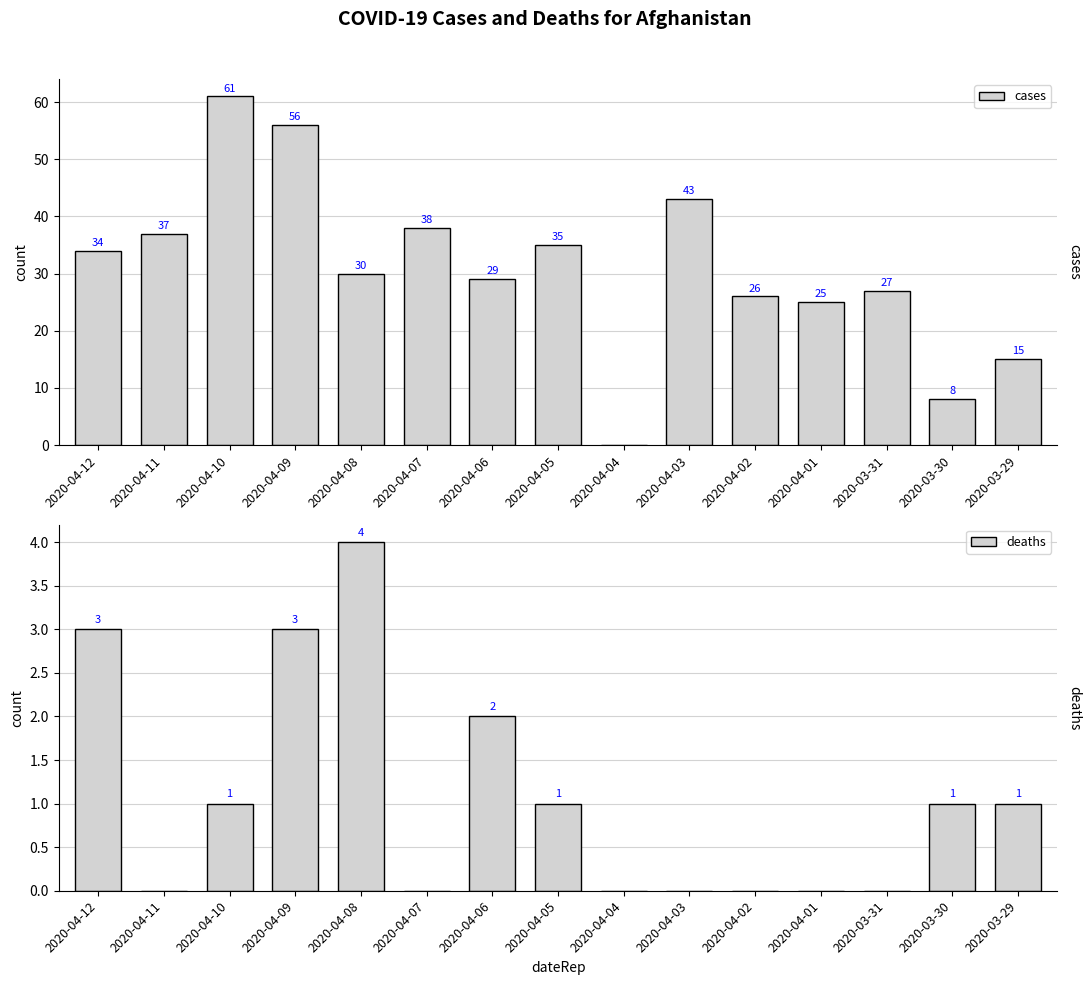

How many deaths values are between 0 and 2?

12